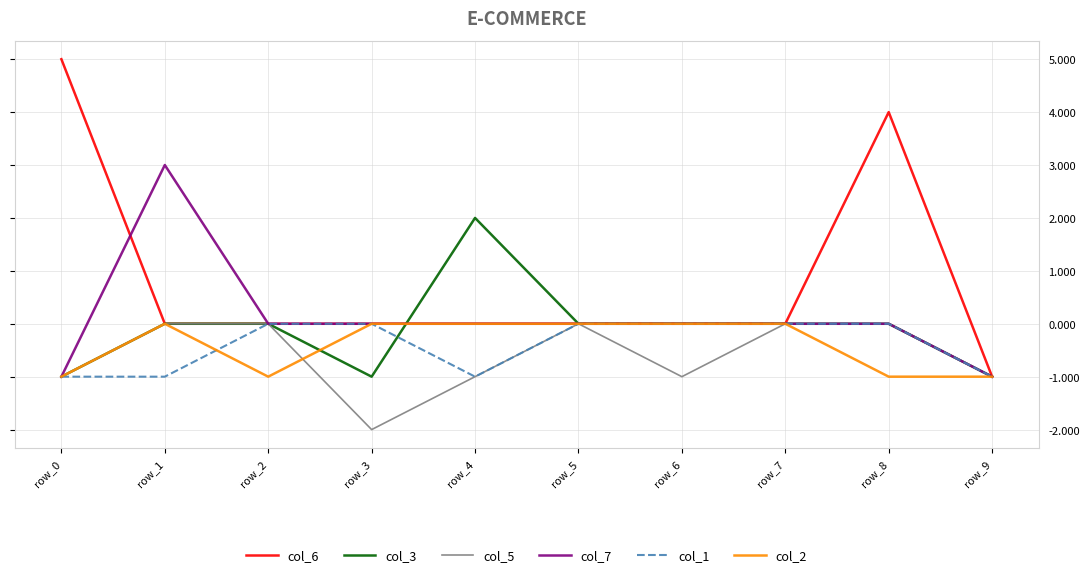

Is the value of col_6 at row_3 greater than the value of col_5 at row_6?

Yes